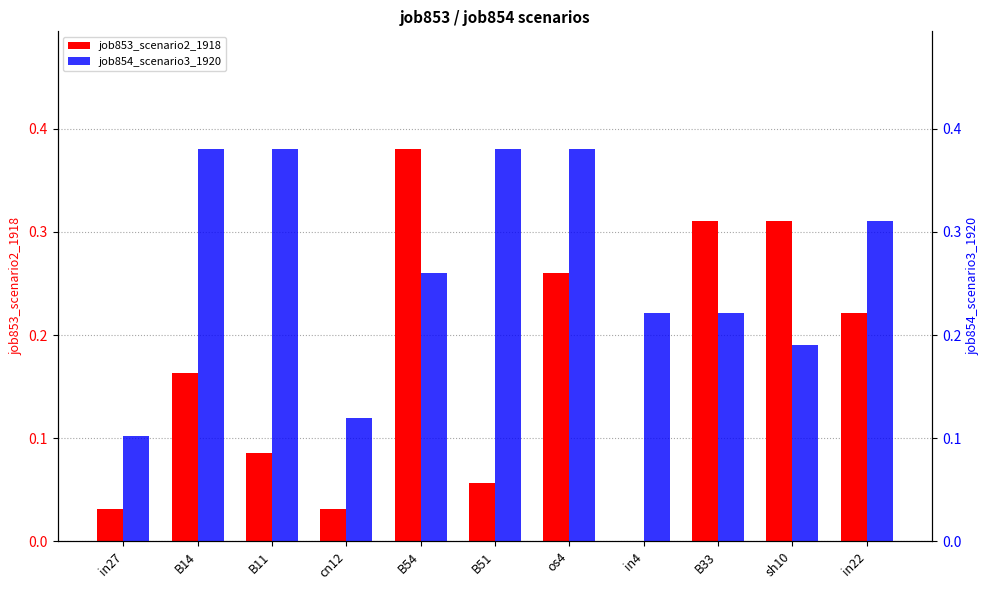

Is it true that job853_scenario2_1918 equals 0.1 at B51?

True